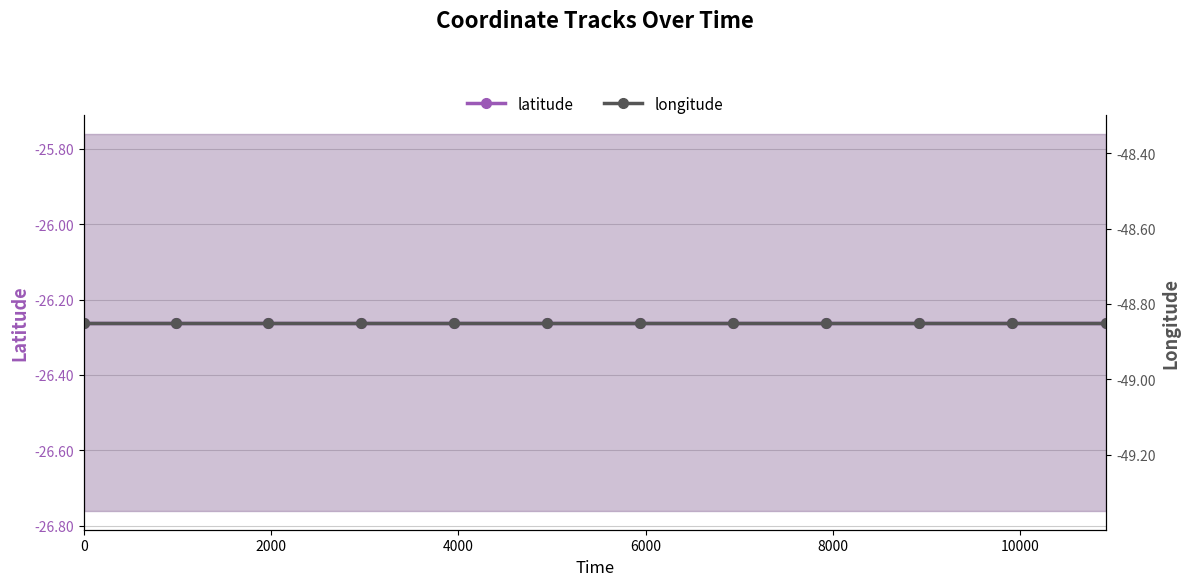

How many series are shown in this chart?

2